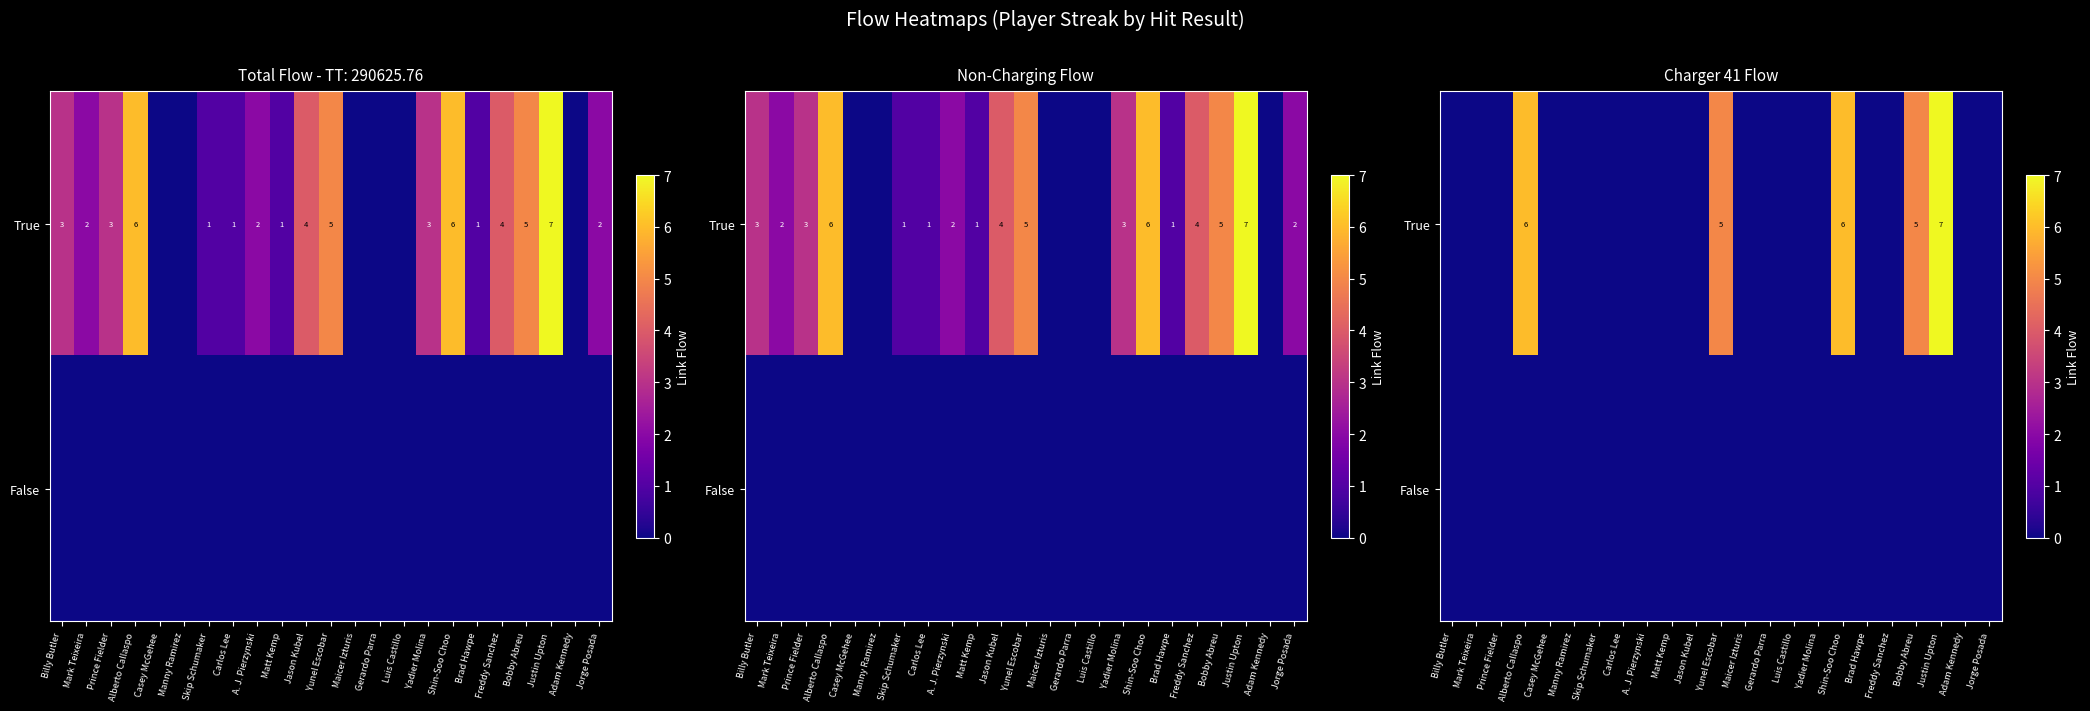

True or false: True has a value of 0 at Brad Hawpe.

True